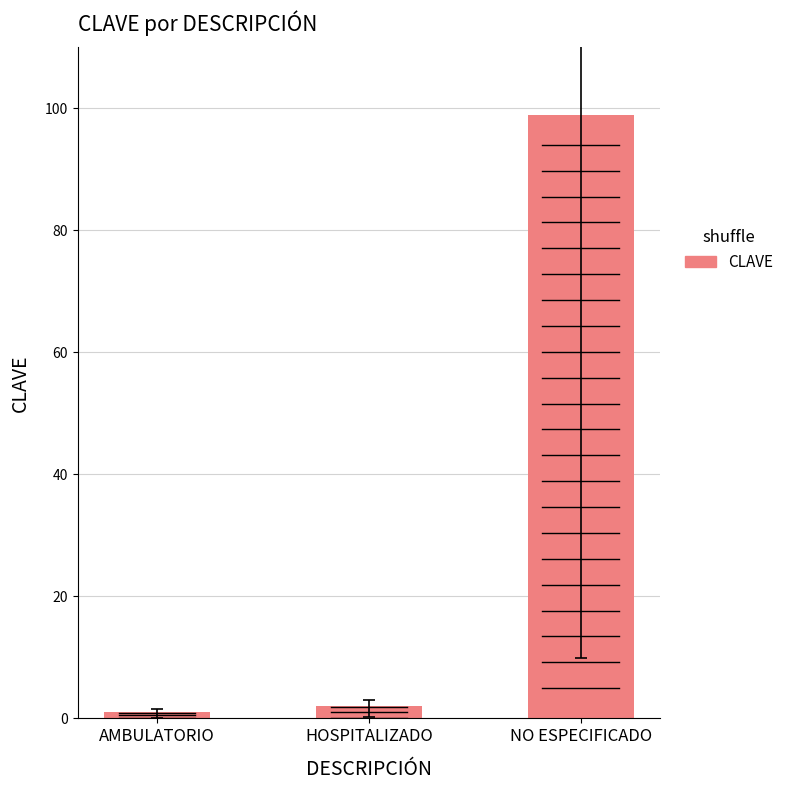

What is the change in value from AMBULATORIO to HOSPITALIZADO?

+1